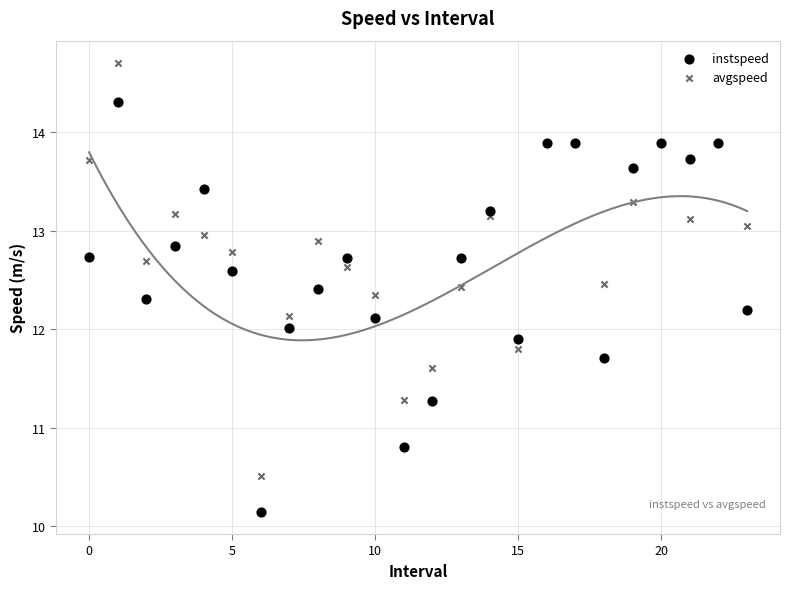

Which series contains the highest Y value?

avgspeed